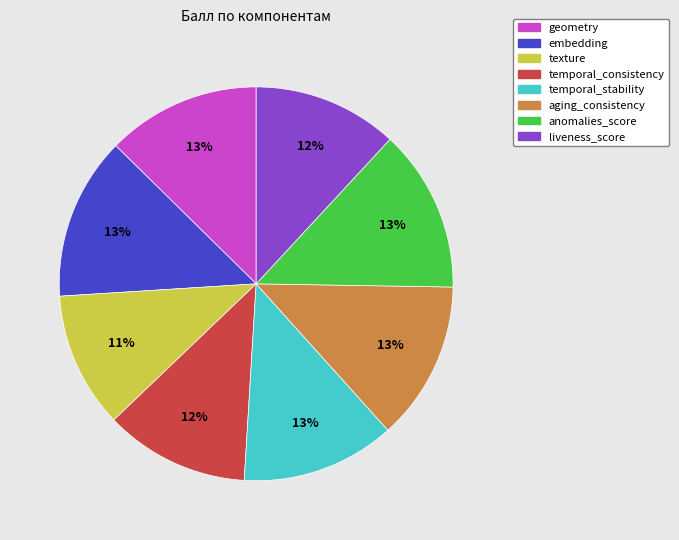

Between liveness_score and geometry, which is larger?

geometry